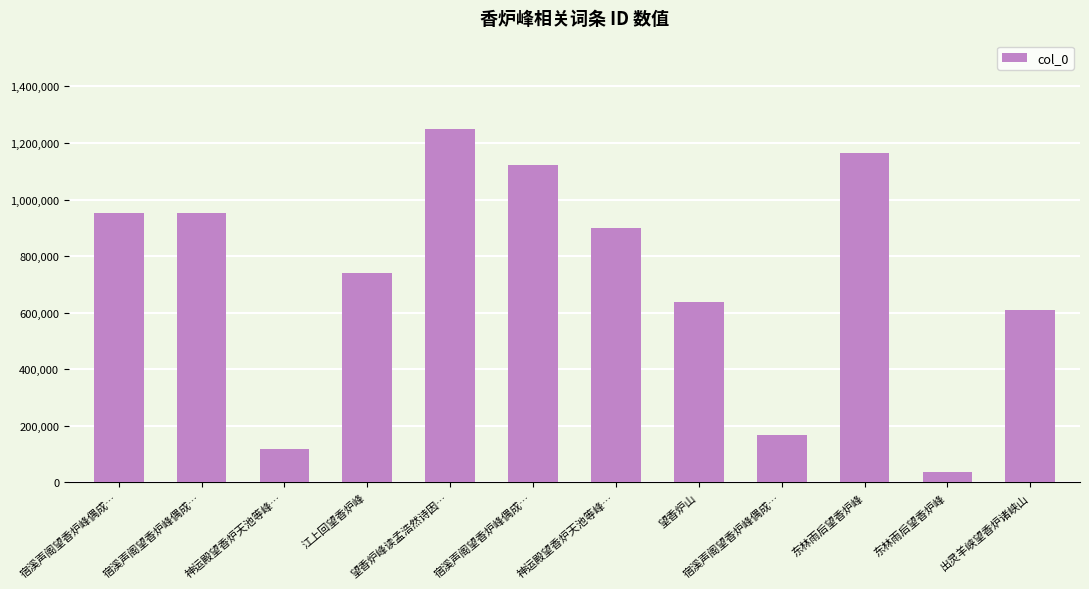

Does the chart contain any negative values?

No